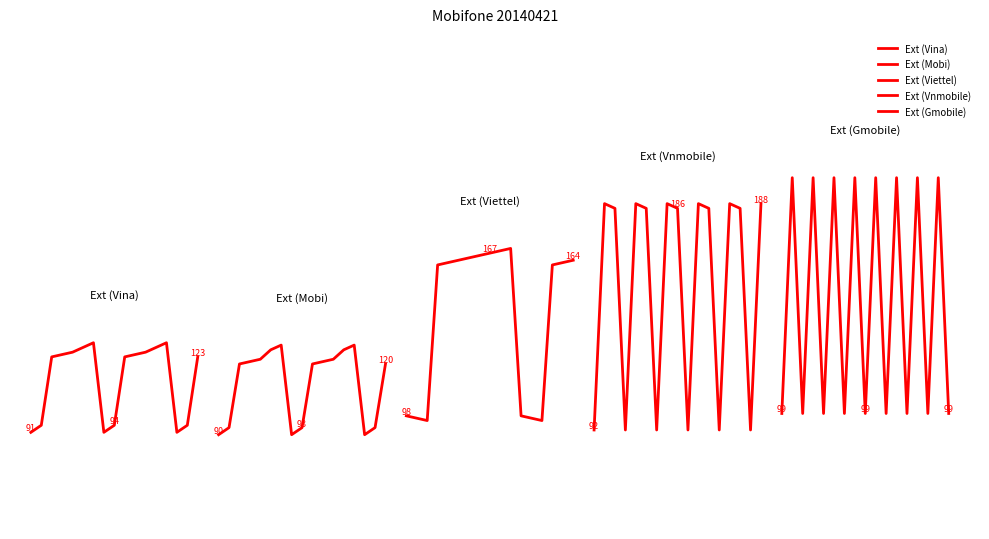

Reading left to right, transcribe all the data shown in this chart.

Ext (Vina): 91	94	123	124	125	127	129	91	94	123	124	125	127	129	91	94	123
Ext (Mobi): 90	93	120	121	122	126	128	90	93	120	121	122	126	128	90	93	120
Ext (Viettel): 98	97	96	162	163	164	165	166	167	168	169	98	97	96	162	163	164
Ext (Vnmobile): 92	188	186	92	188	186	92	188	186	92	188	186	92	188	186	92	188
Ext (Gmobile): 99	199	99	199	99	199	99	199	99	199	99	199	99	199	99	199	99